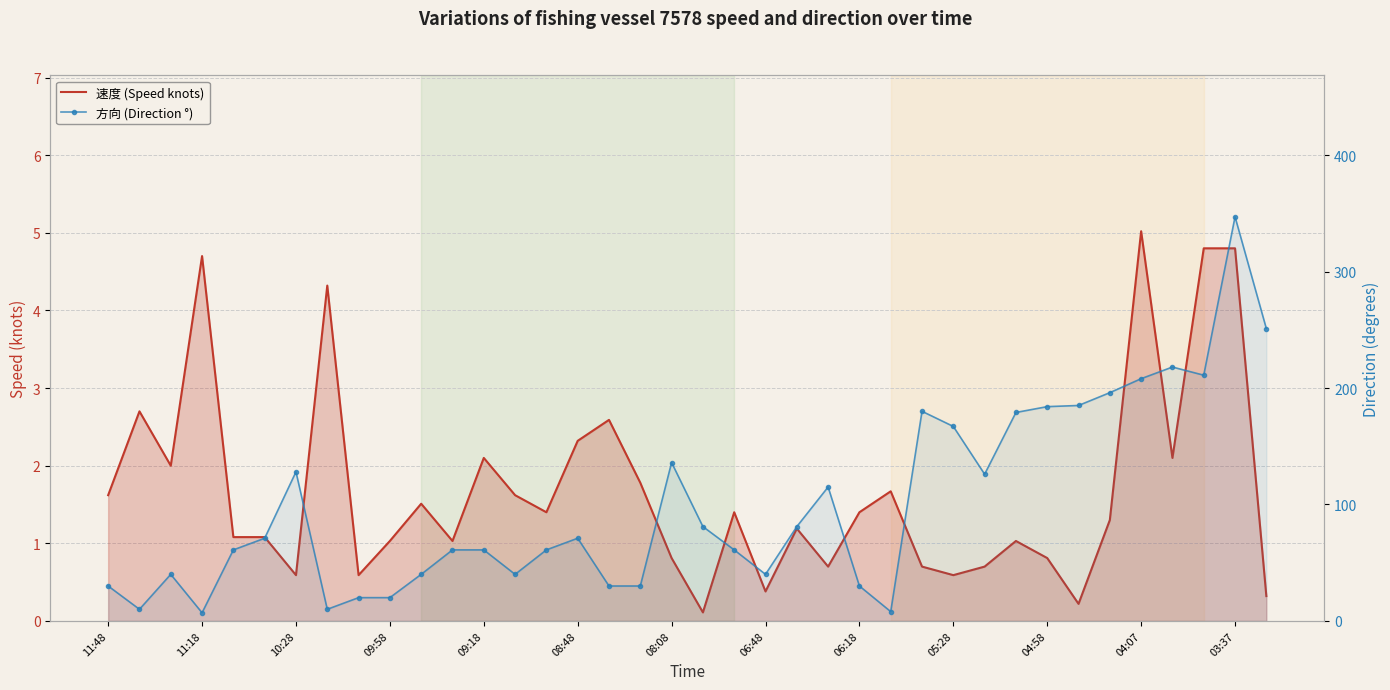

List the series in order of their peak value, highest first.

方向 (Direction °), 速度 (Speed knots)